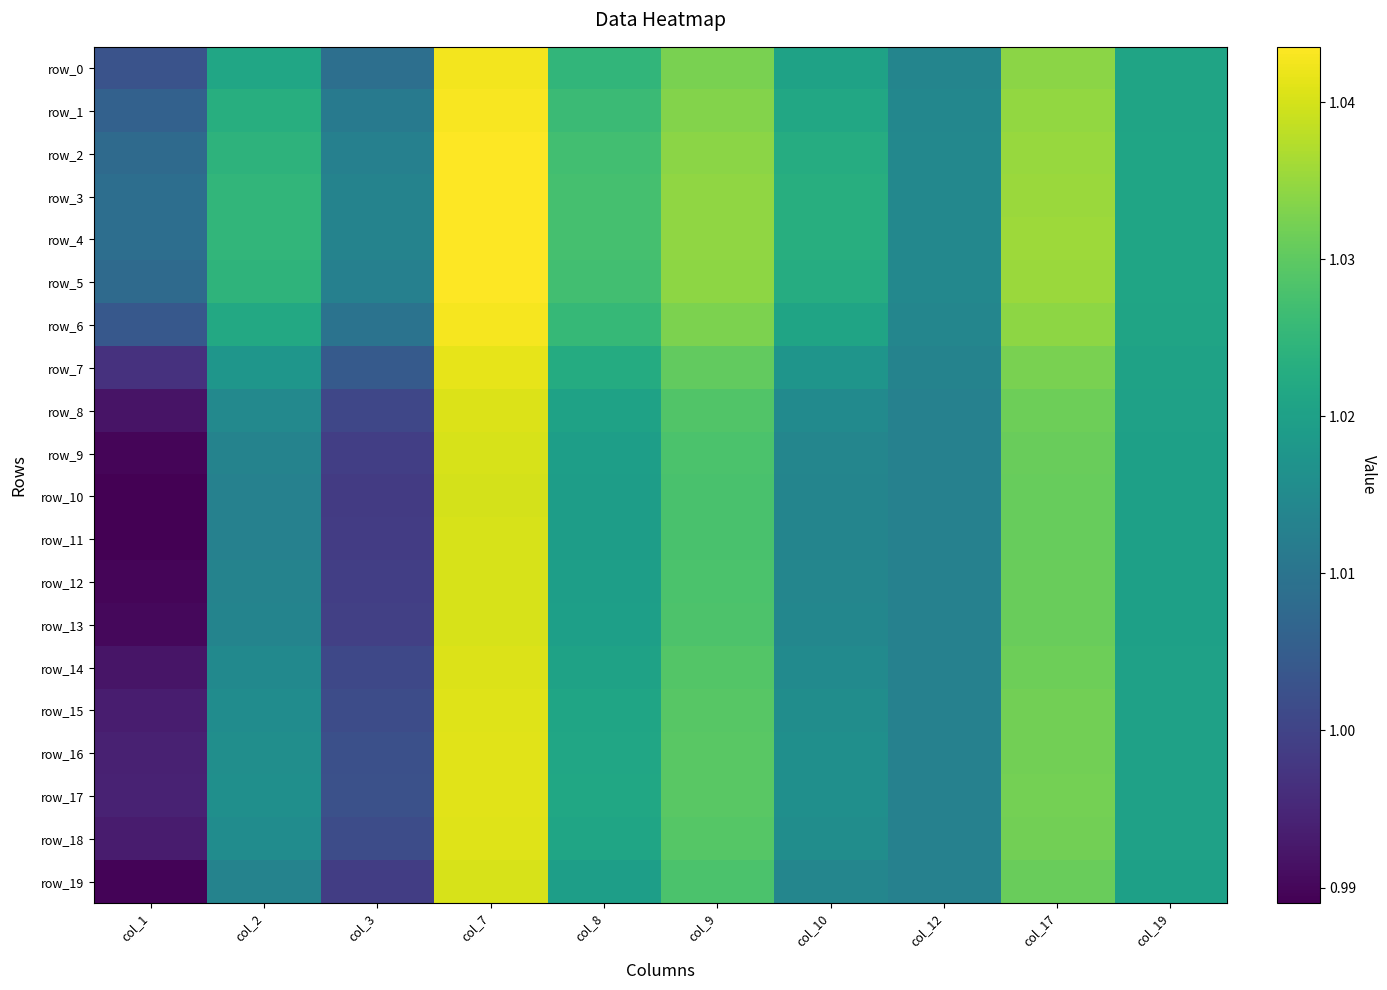

What is the average value of the row_18 series?

1.0